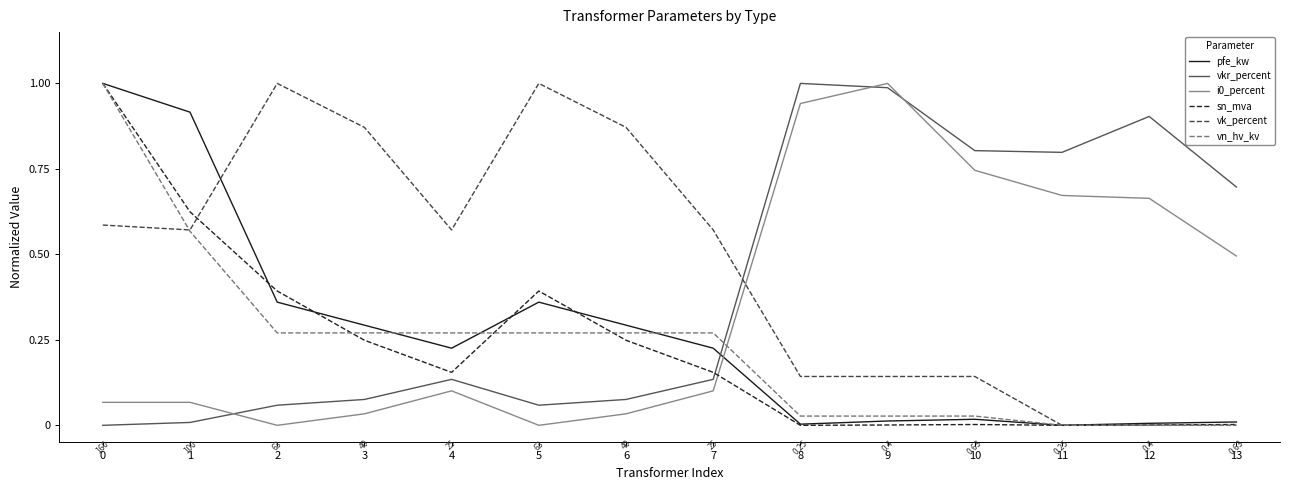

Which series has the largest total across all categories?

vk_percent